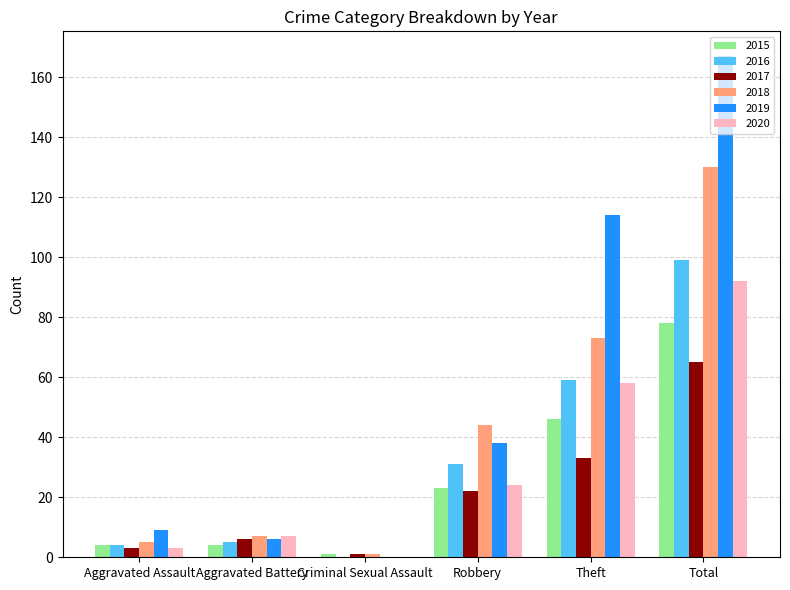

Between Aggravated Battery and Theft, which series saw the biggest shift?

2019